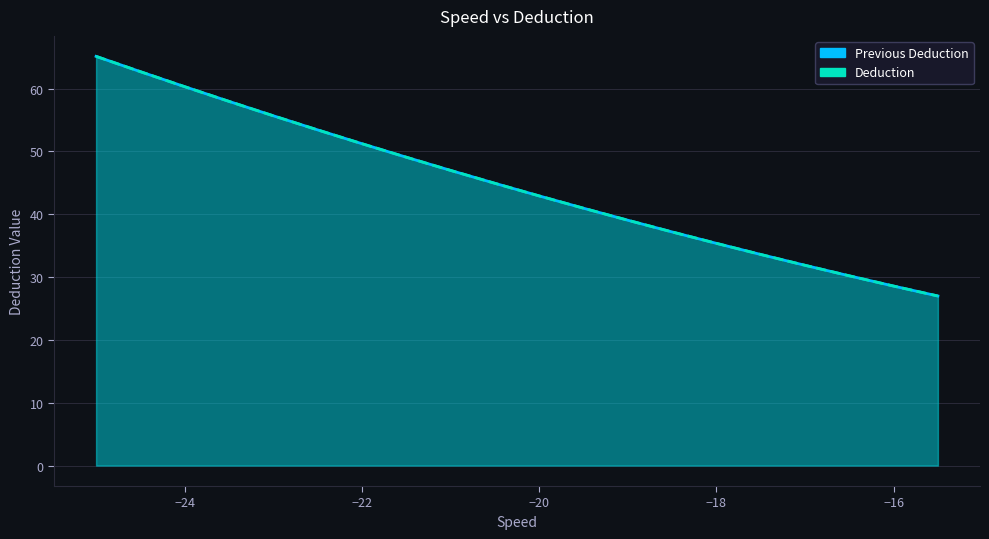

True or false: Deduction and Previous Deduction cross at least once.

False